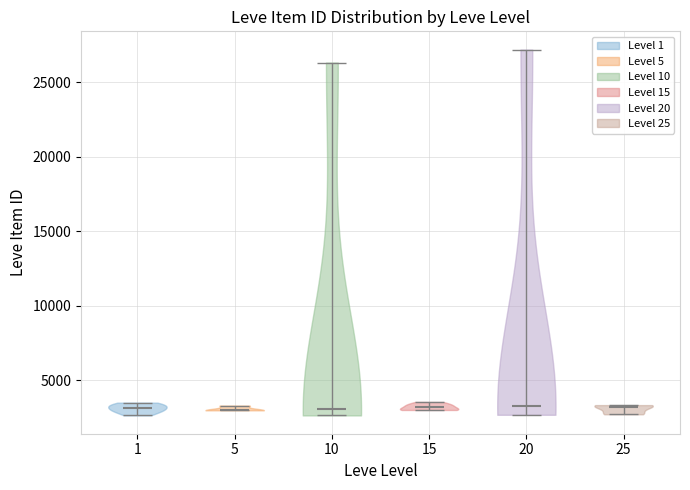

Where does the median line of the violin at x = 5 sit on the y-axis? The values are not printed on the chart, so give them approximately, as read against the axis.

3000